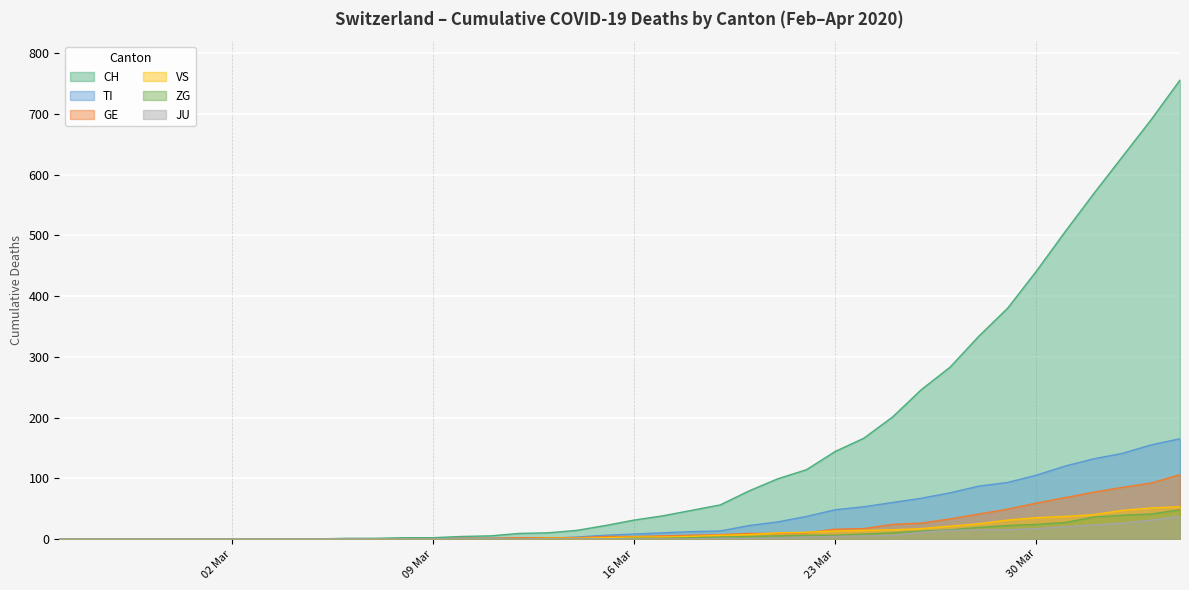

True or false: CH and GE intersect in this chart.

False